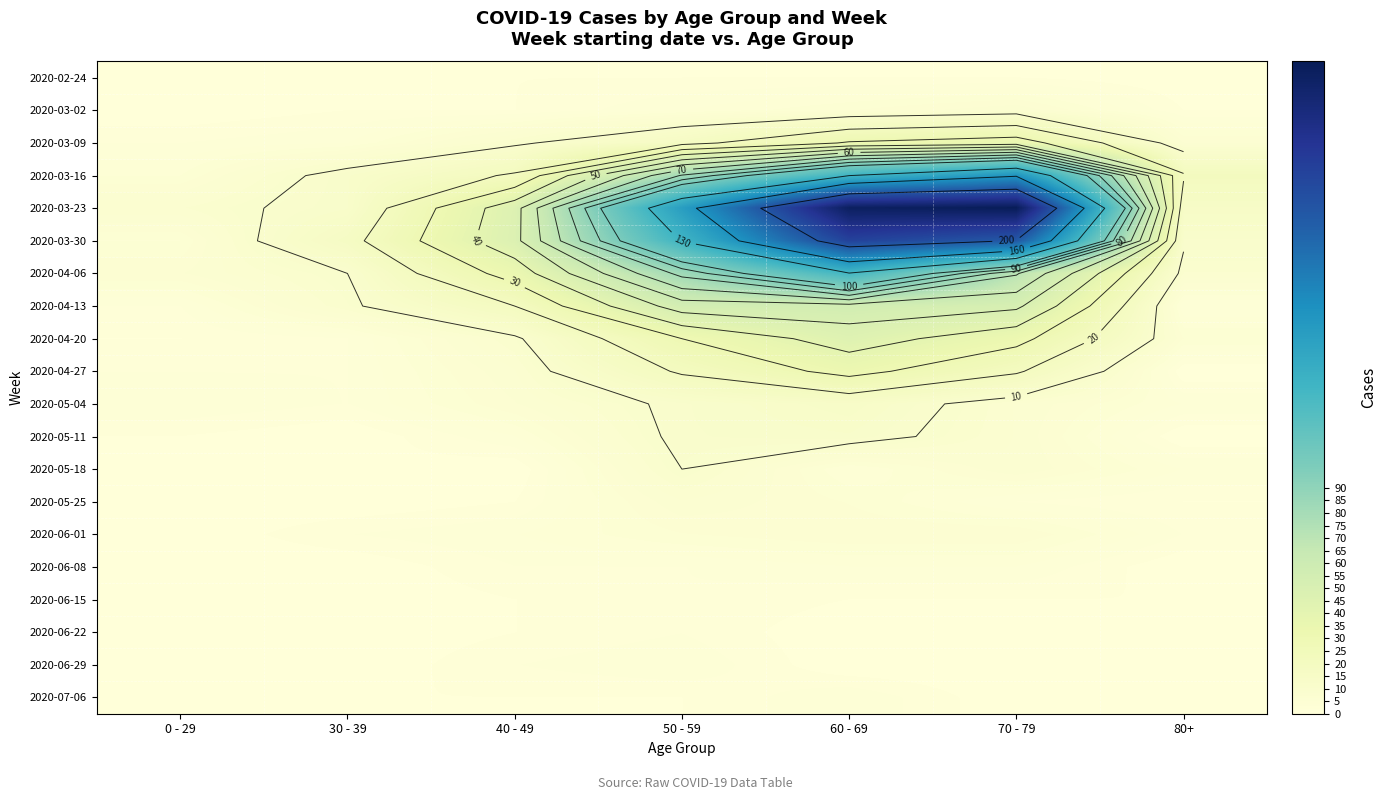

What is the average value of the 2020-02-24 series?

1